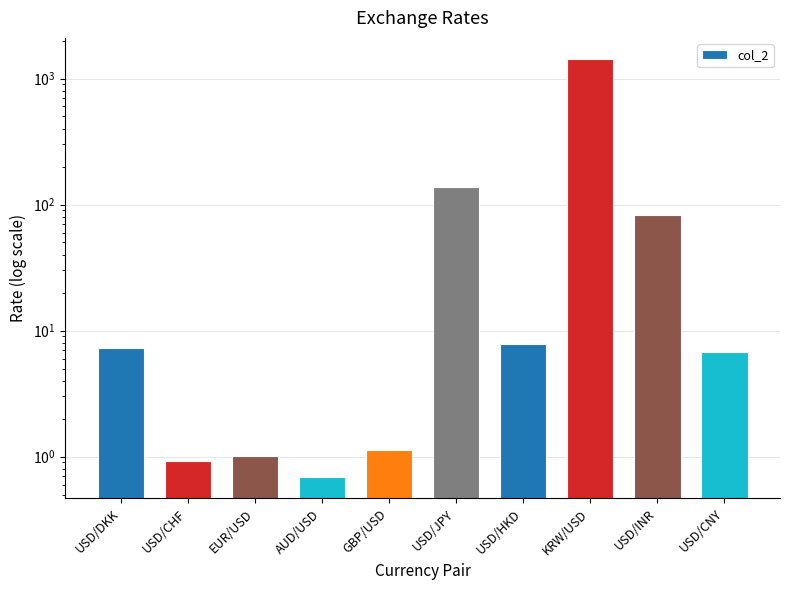

Rank the categories by value from highest to lowest.

KRW/USD, USD/JPY, USD/INR, USD/HKD, USD/DKK, USD/CNY, GBP/USD, EUR/USD, USD/CHF, AUD/USD